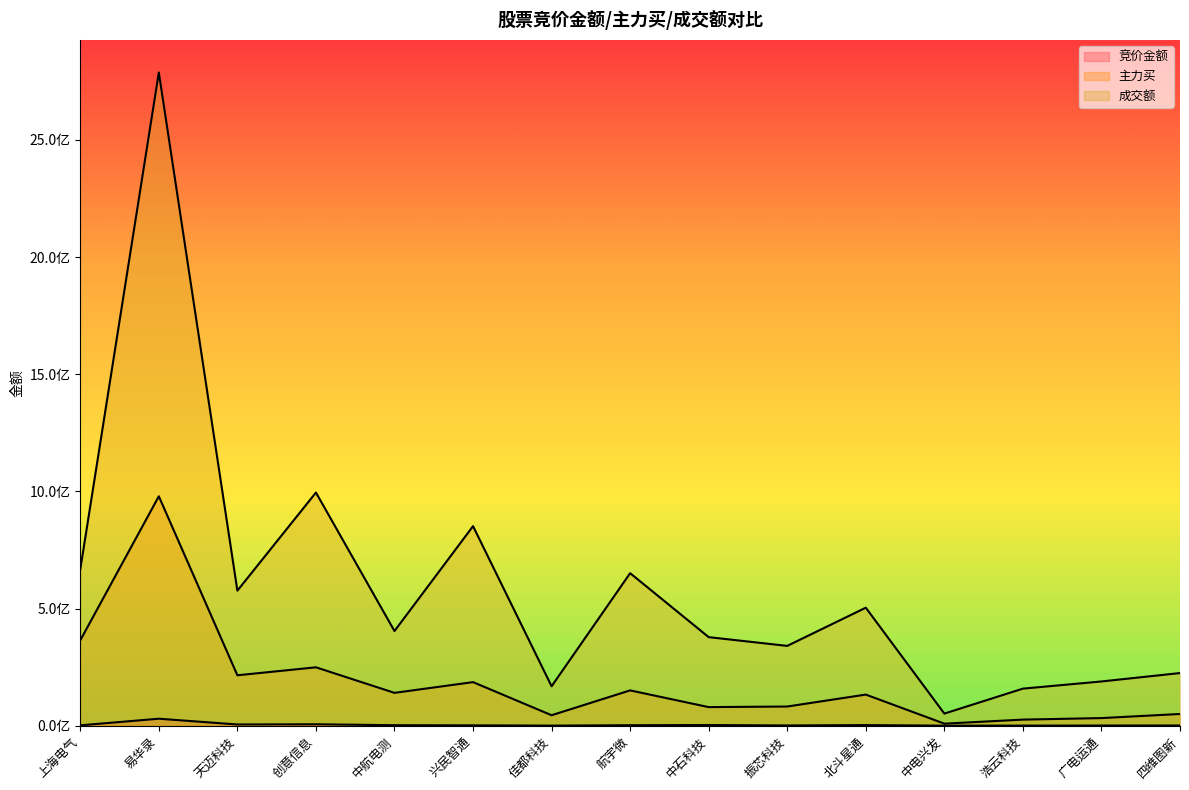

Does the chart have visible grid lines?

No